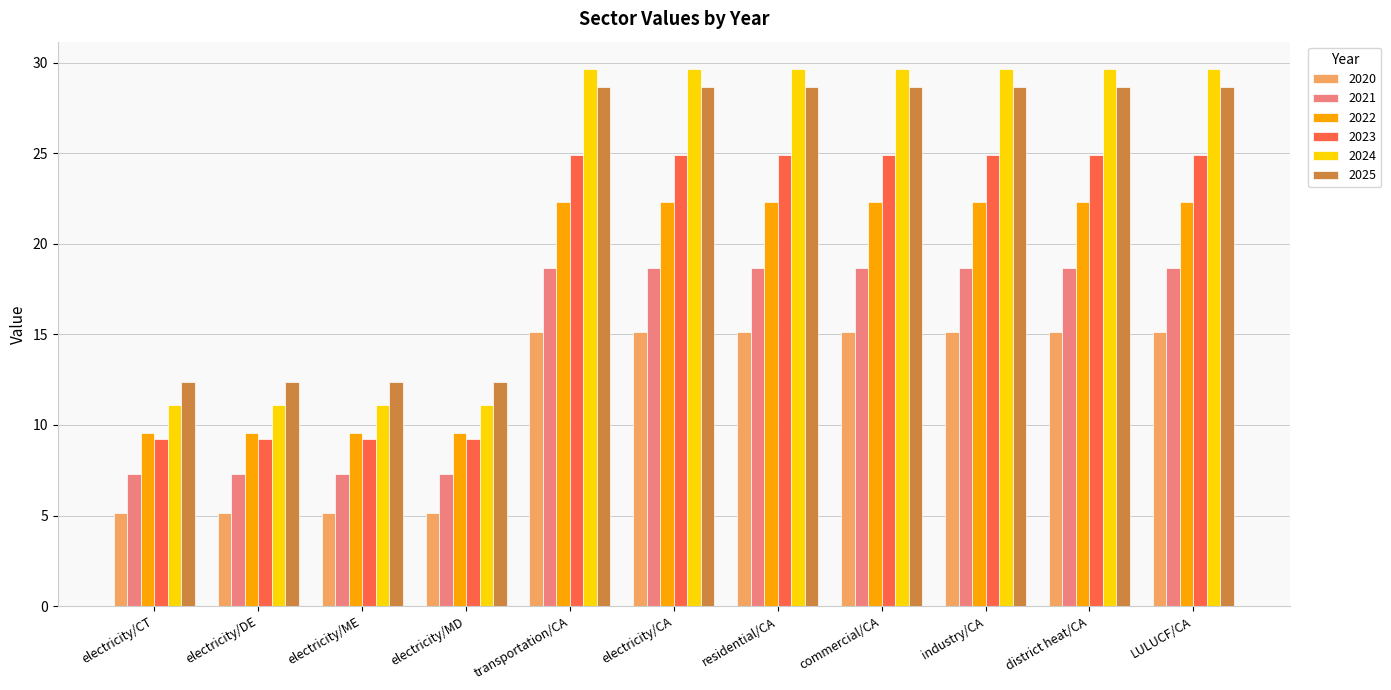

What value does the 2025 series have at residential/CA?

28.6